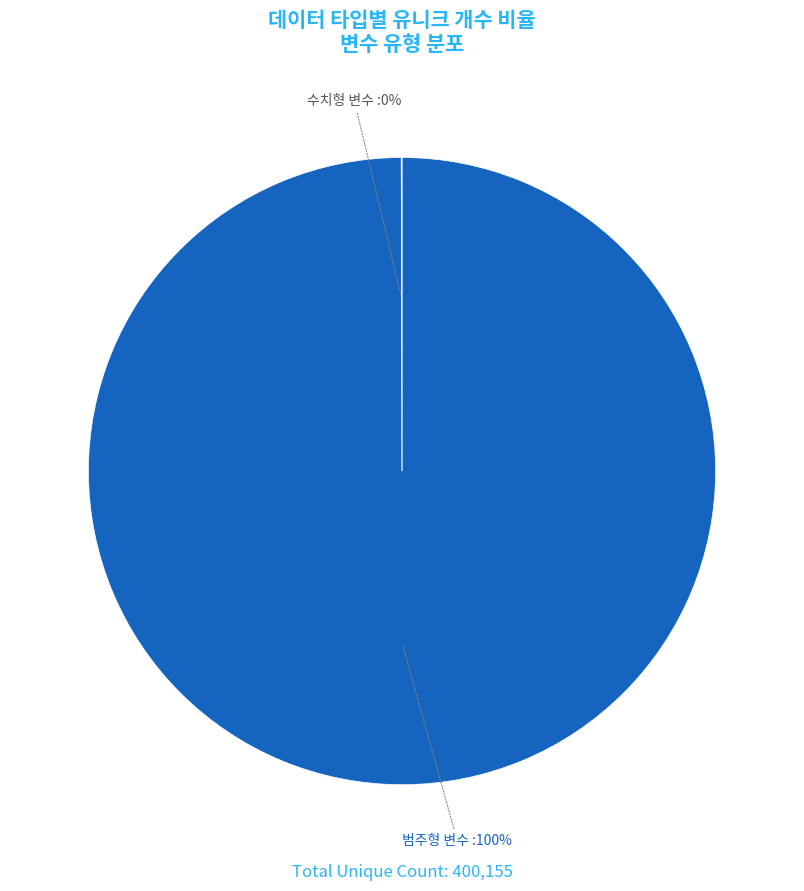

Does any single category account for the majority?

Yes